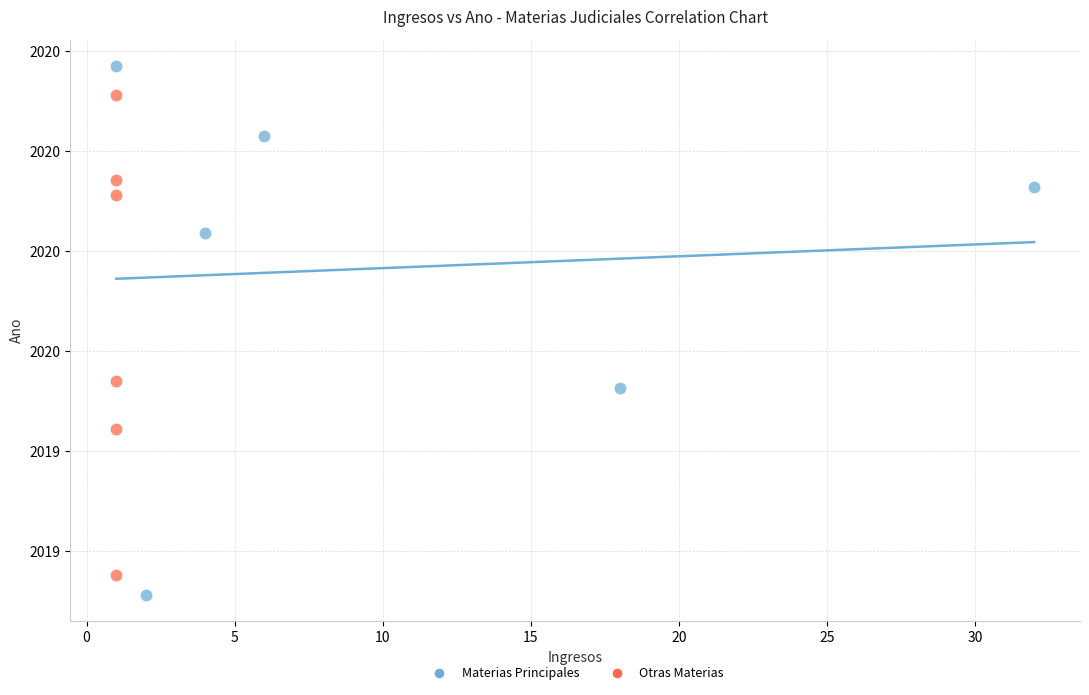

What are all the series names shown in the legend?

Materias Principales, Otras Materias